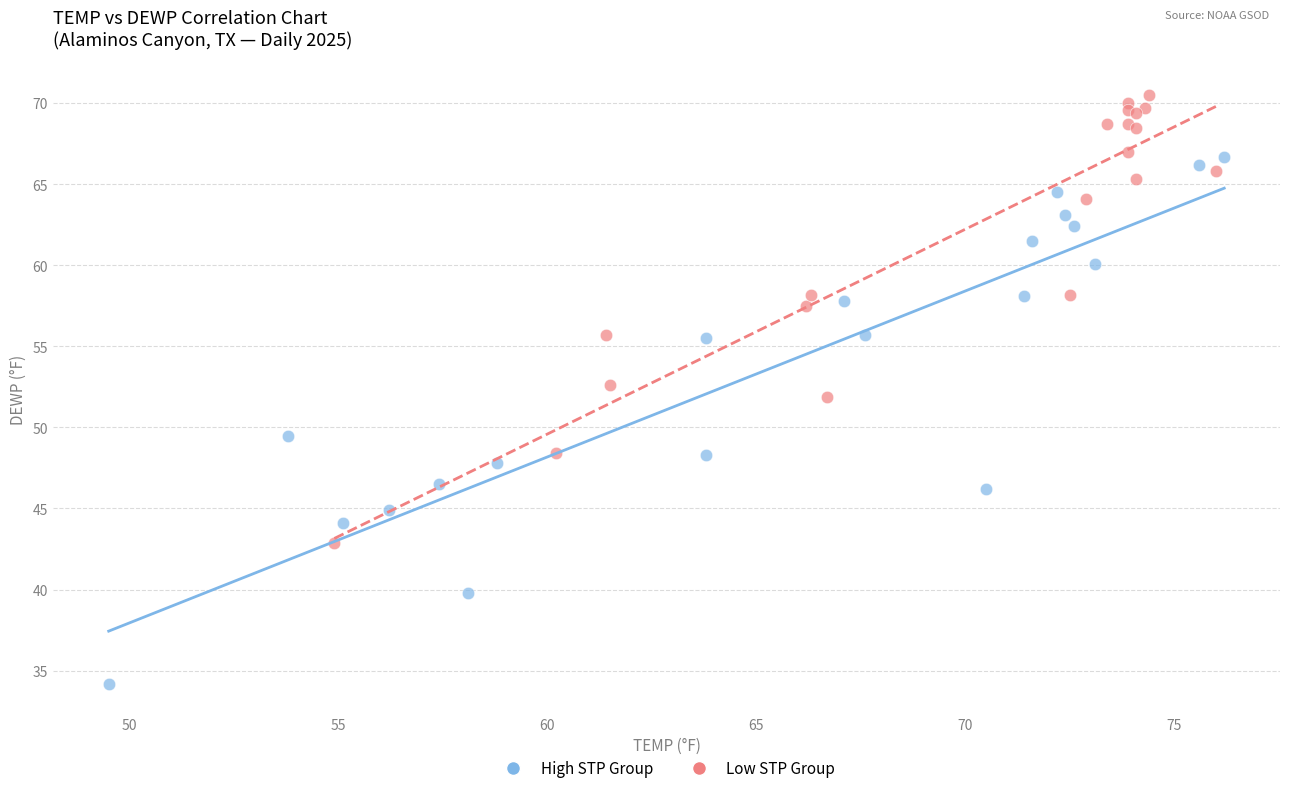

Which series reaches the minimum Y coordinate?

High STP Group